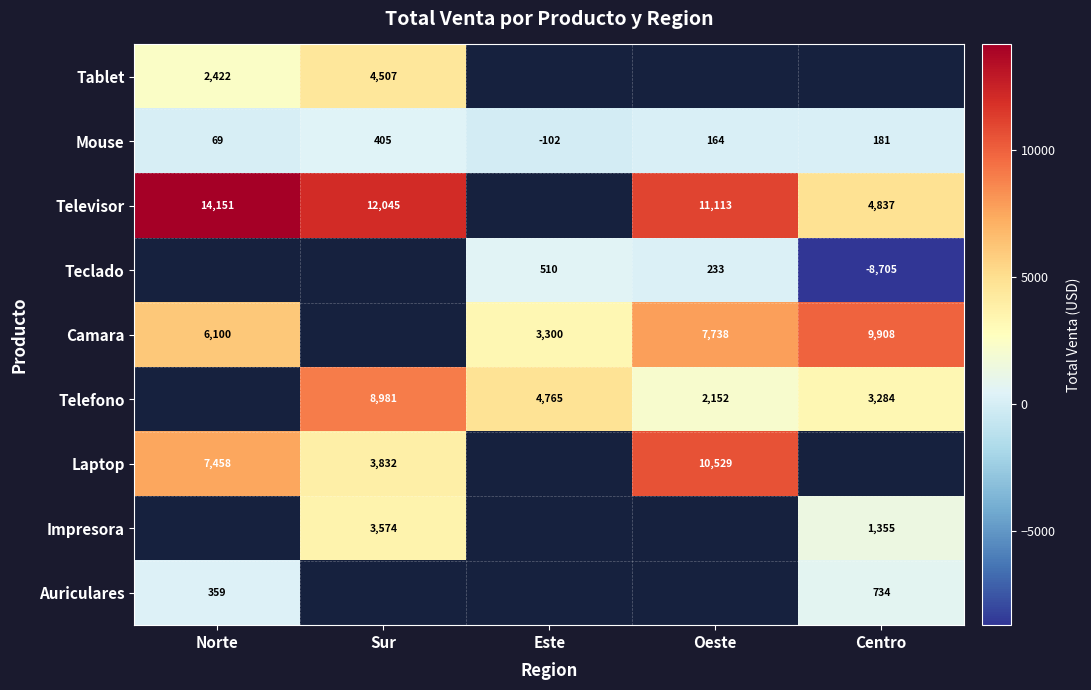

What is the difference between the Teclado values at Este and Centro?

9215.0